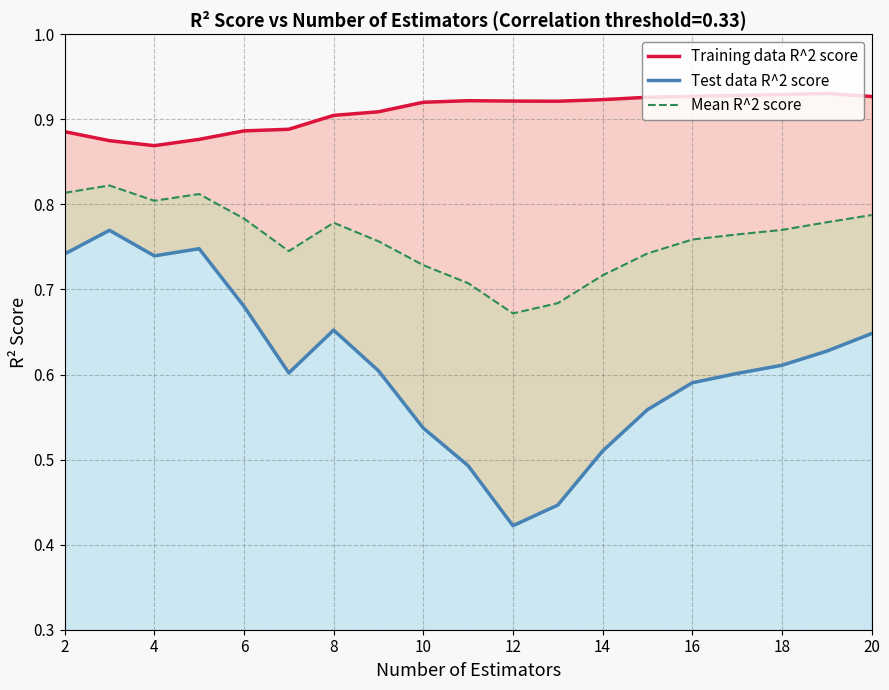

Rank the series at 2 from lowest to highest value.

Test data R^2 score, Mean R^2 score, Training data R^2 score